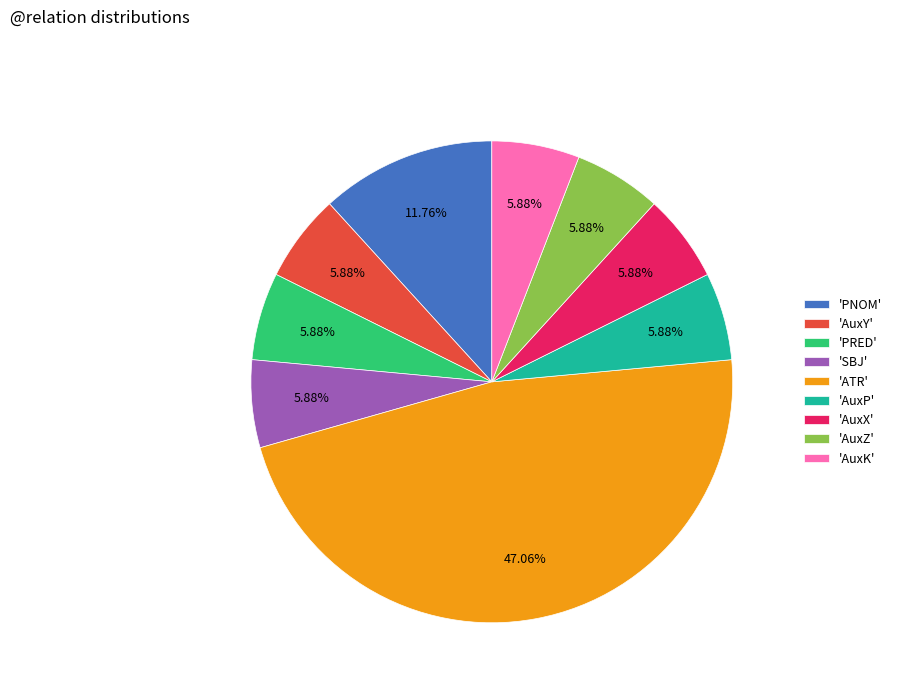

Count the number of slices in the pie.

9